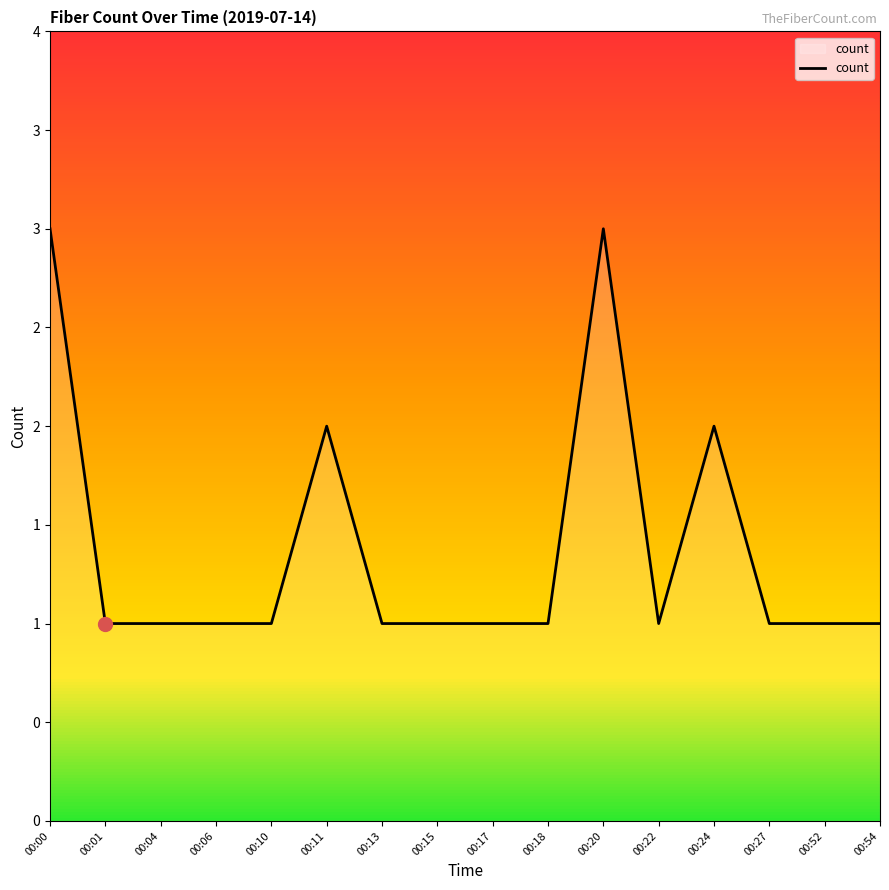

At which category does the data reach its first local peak?

00:11